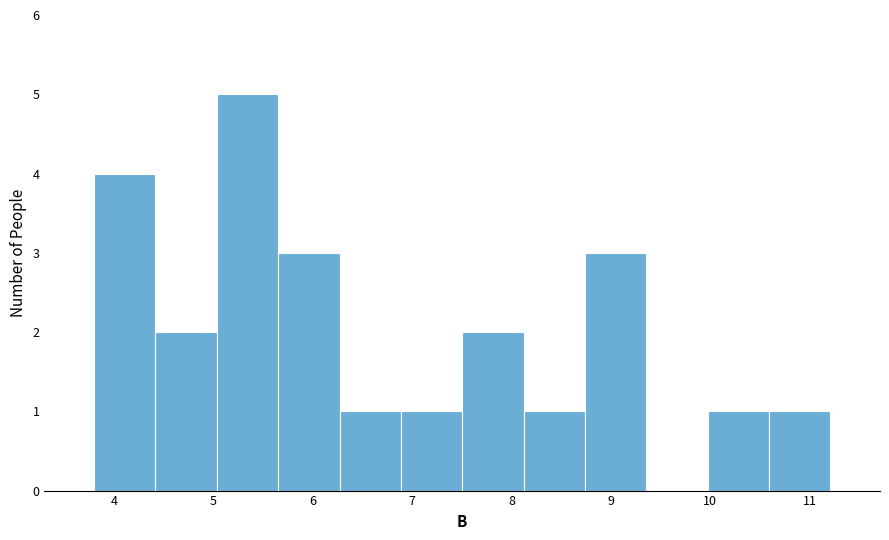

Reading left to right, list every bar in this chart as the range it spans on the x-axis followed by its height. Neither the bar edges nor the heights are printed on the chart, so give them approximately, as read against the axes.

3.8 to 4.4: 4
4.4 to 5.0: 2
5.0 to 5.7: 5
5.7 to 6.3: 3
6.3 to 6.9: 1
6.9 to 7.5: 1
7.5 to 8.1: 2
8.1 to 8.7: 1
8.7 to 9.4: 3
9.4 to 10.0: 0
10.0 to 10.6: 1
10.6 to 11.2: 1